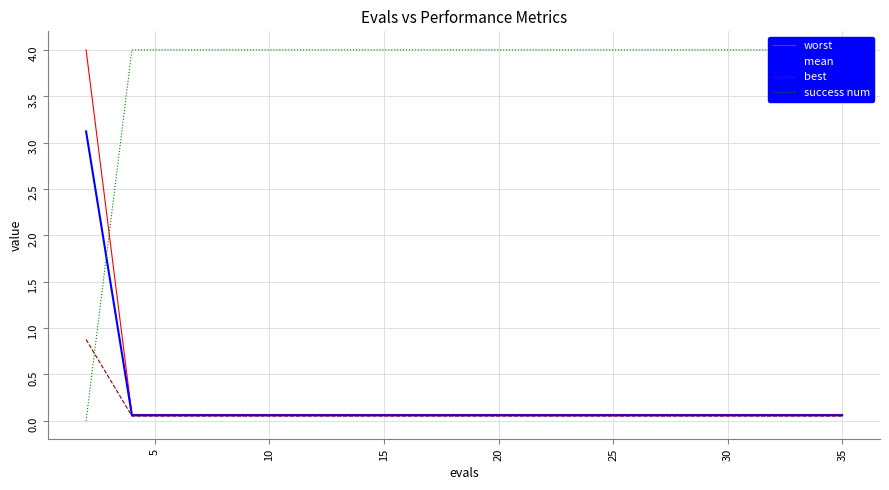

What is the highest value of the mean series?

3.1